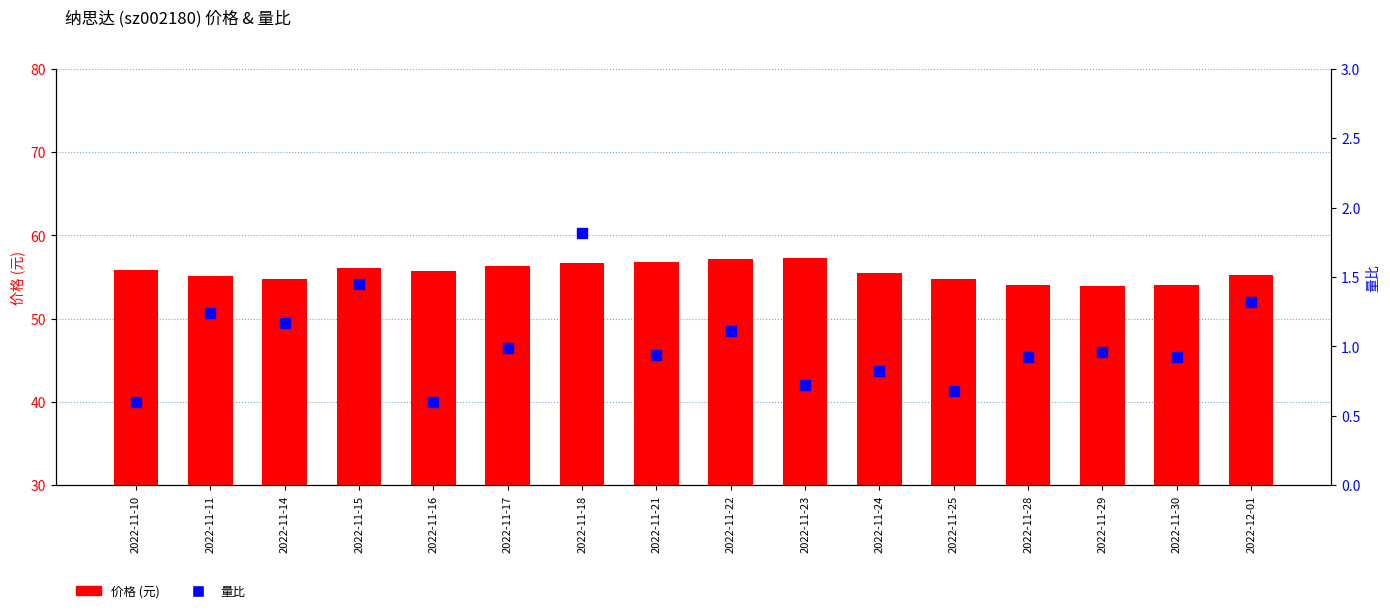

Which series has the largest total across all categories?

价格